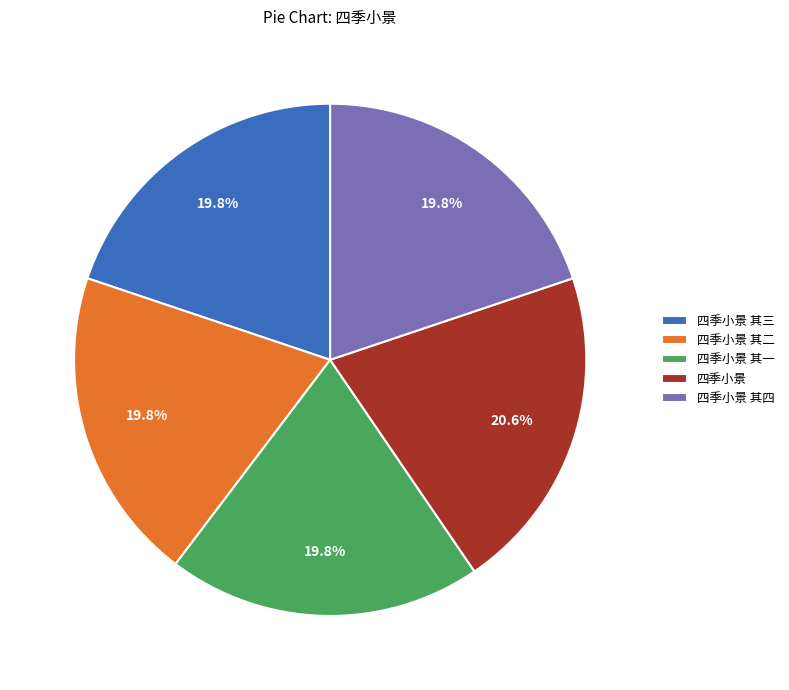

What is the largest slice in the pie chart?

四季小景